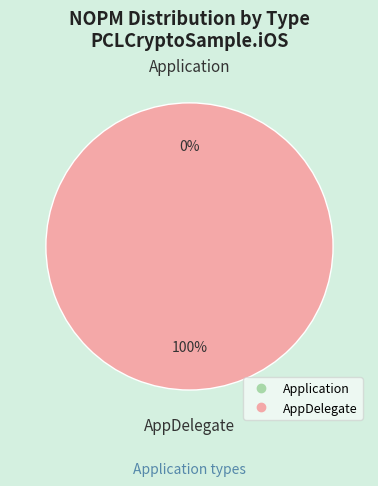

Which category has the smallest portion of the pie?

Application